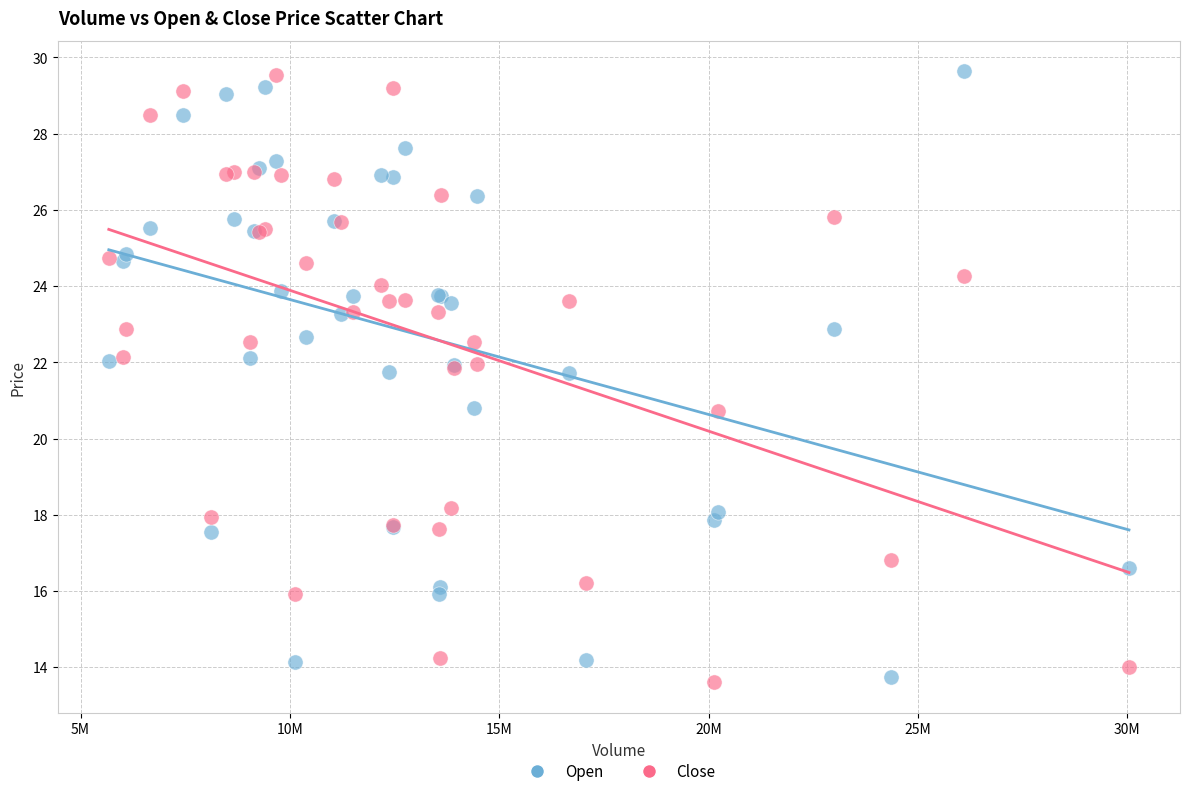

What is the X range (max minus min) for the scatter plot?

24364200.0